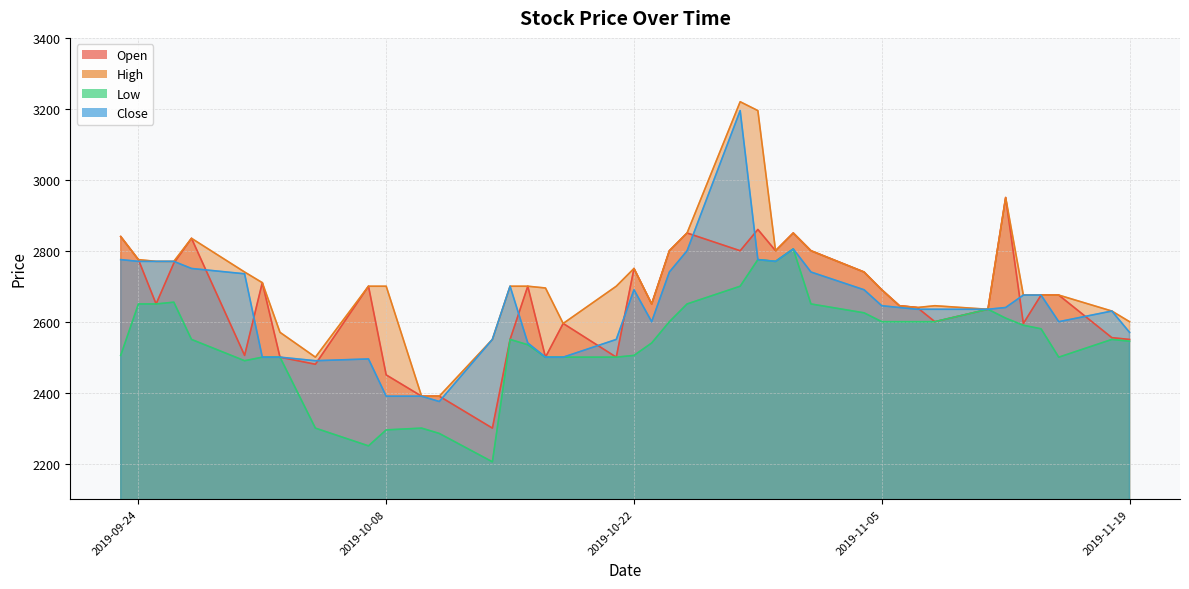

At 2019-09-23, list the series in order from largest to smallest.

Open, High, Close, Low